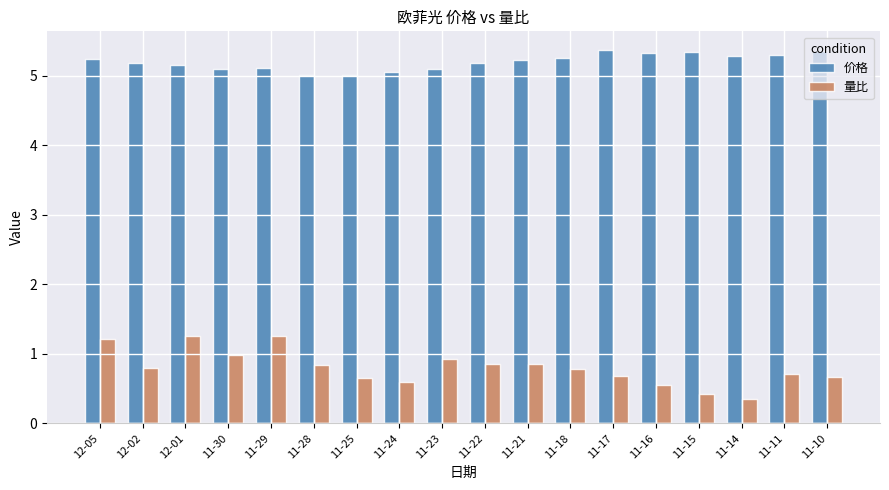

What is the highest value of the 量比 series?

1.3